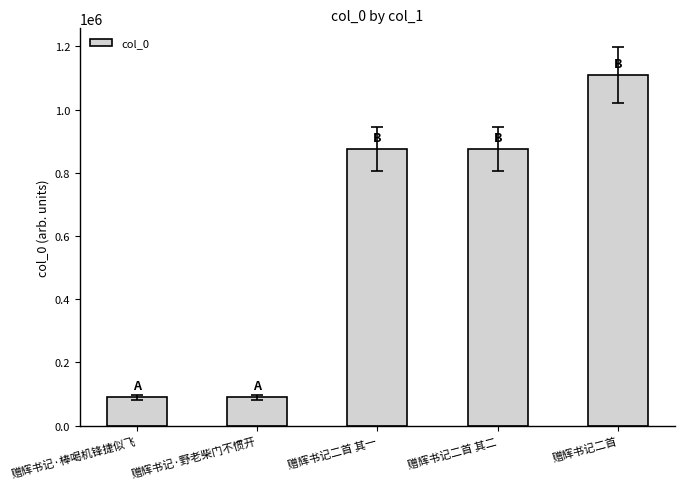

Approximately how many times larger is the value at 赠辉书记二首 其二 compared to 赠辉书记二首?

0.8